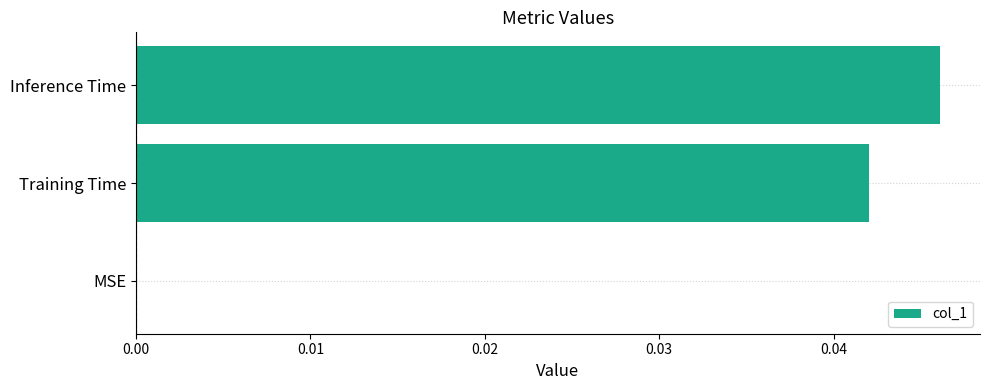

Which category has the highest value across all series?

Inference Time